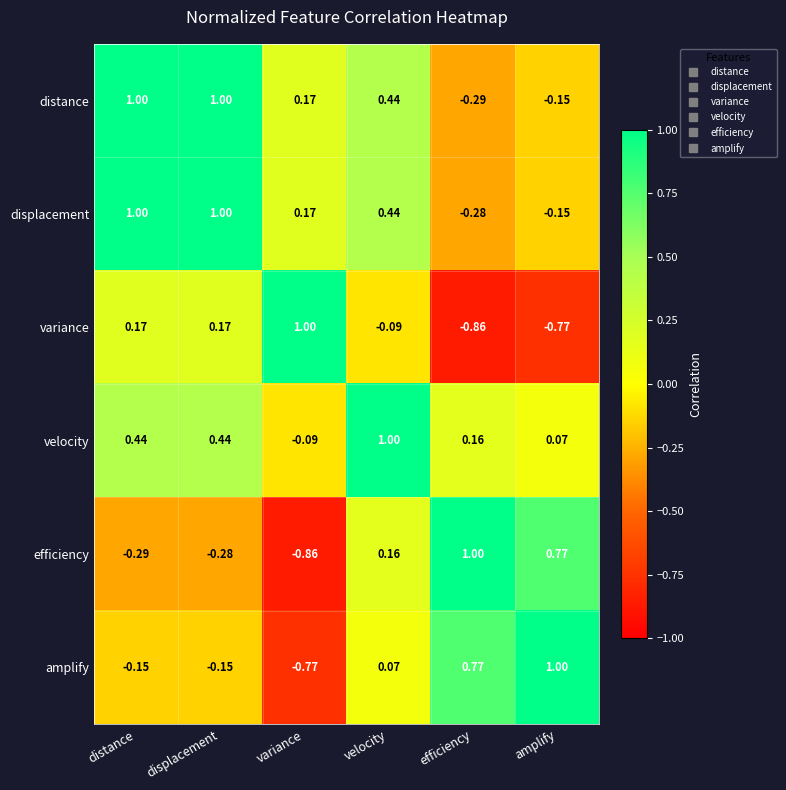

At which label does displacement first exceed 0?

distance